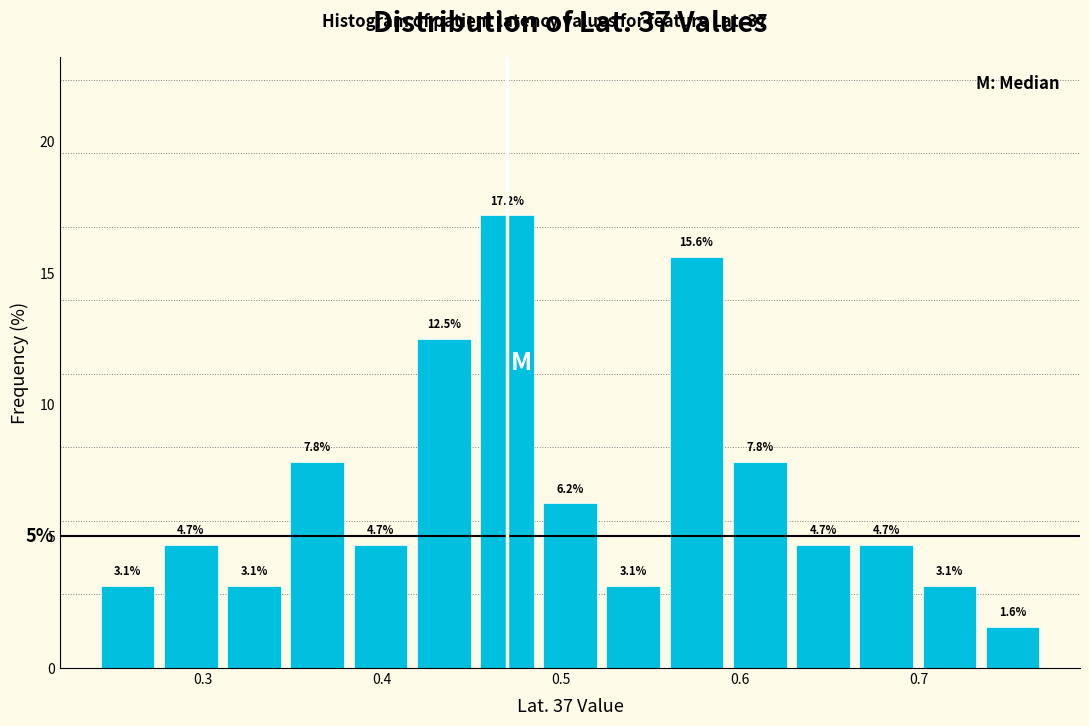

Around what value on the x-axis is the tallest bar? Give the approximate position of its centre, as read against the axis.

0.47